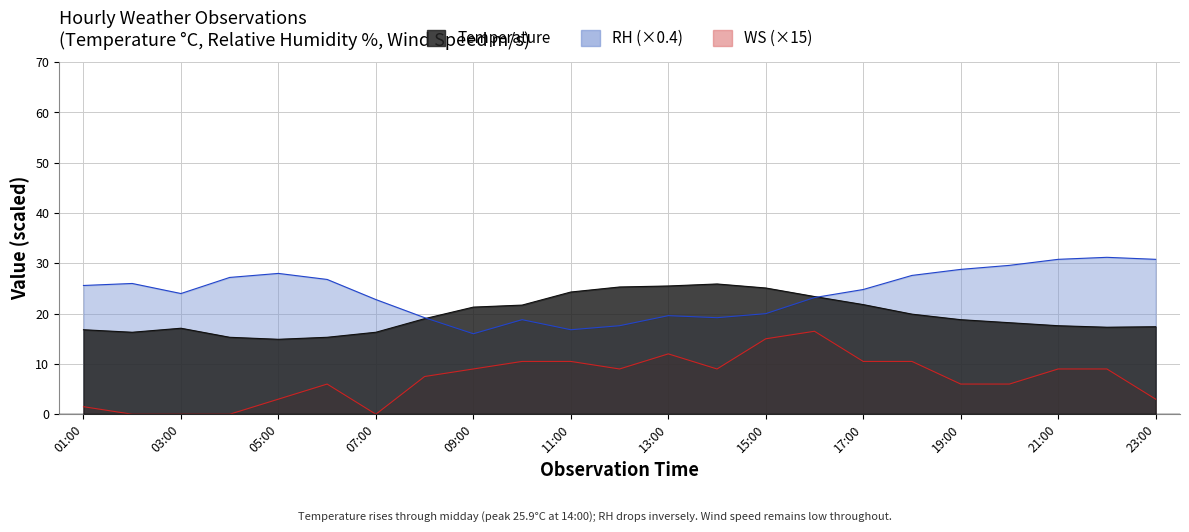

What are all the series names shown in the legend?

Temperature, RH, WS